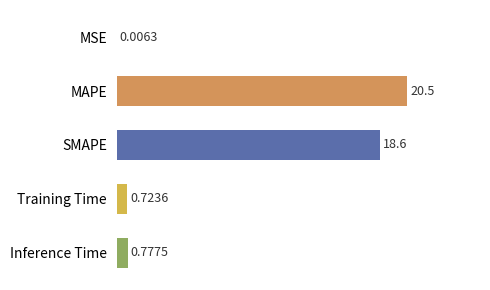

At which category does the chart reach its peak across all series?

MAPE